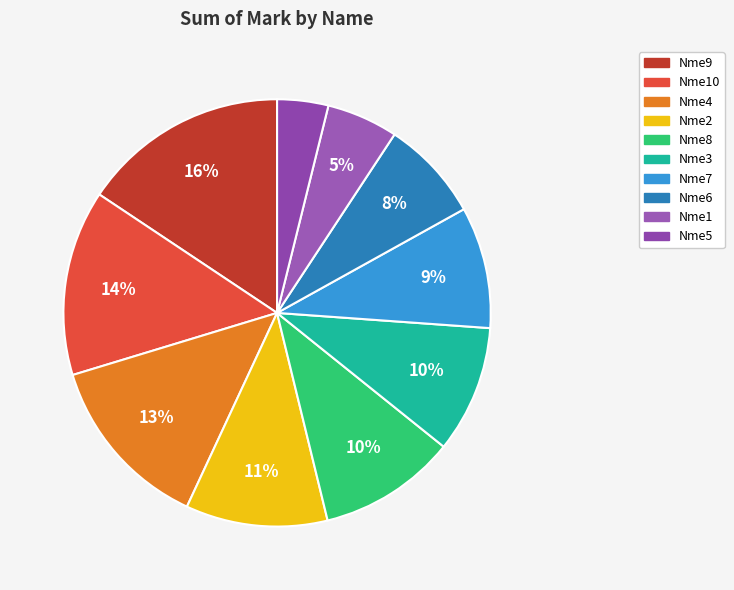

Between Nme7 and Nme2, which is larger?

Nme2